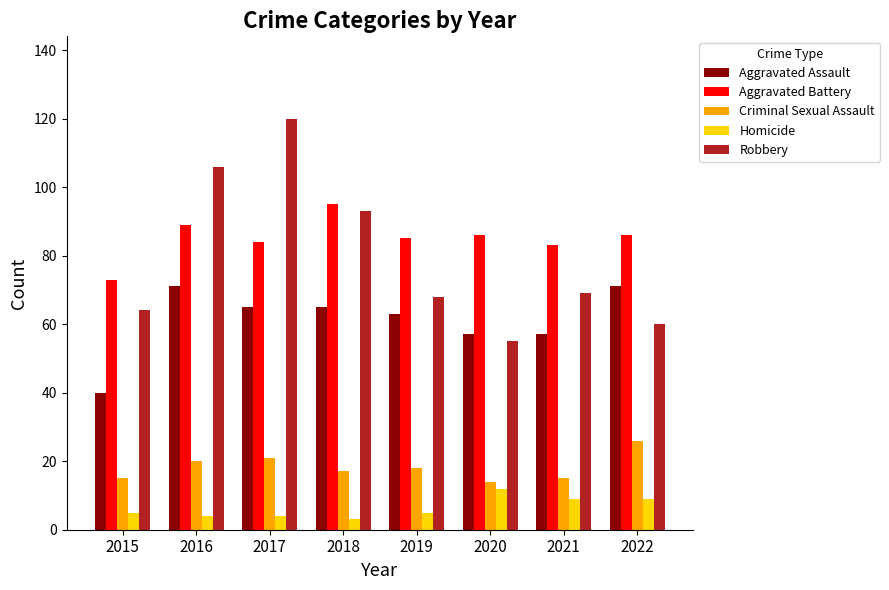

Rank the series at 2022 from lowest to highest value.

Homicide, Criminal Sexual Assault, Robbery, Aggravated Assault, Aggravated Battery